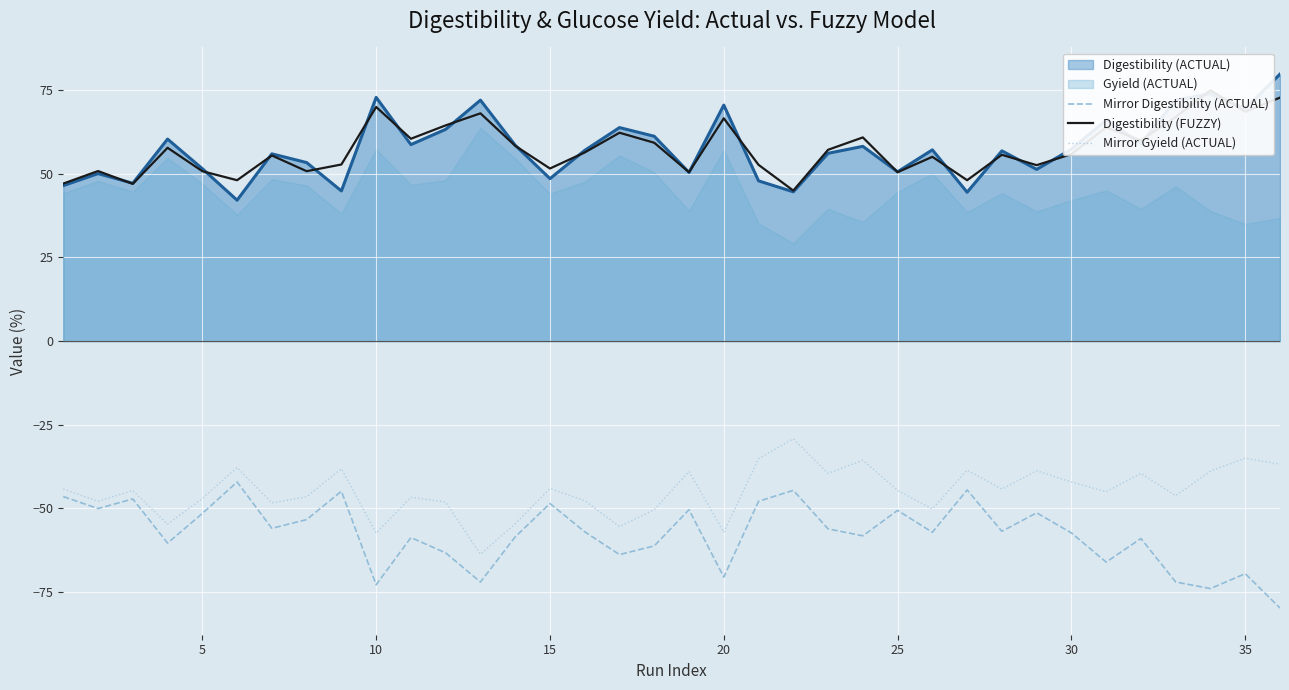

The value of Mirror Digestibility (ACTUAL) at 10 is -72.9. True or false?

True